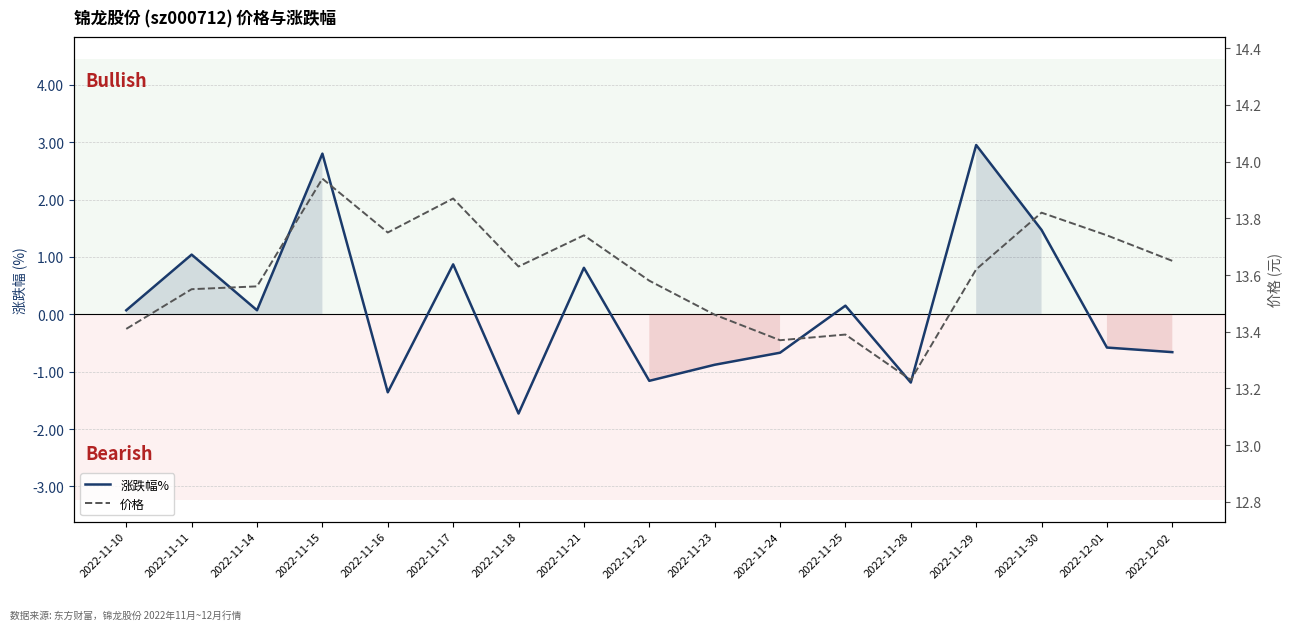

At which label is 涨跌幅% closest to 0?

2022-11-10